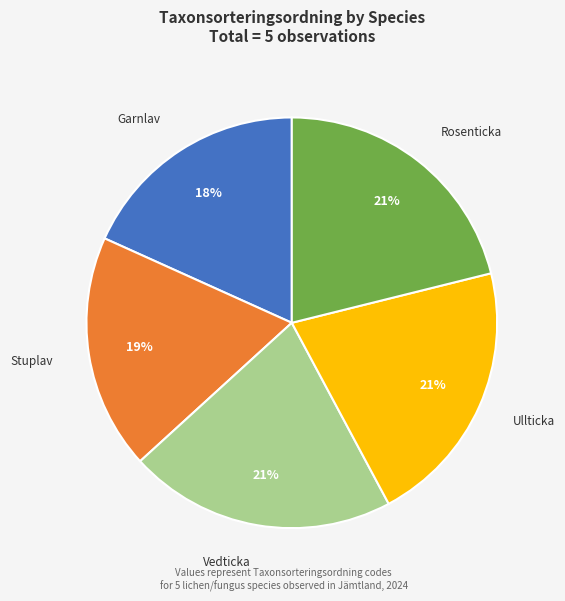

Combined, do Vedticka and Rosenticka account for over 50%?

No